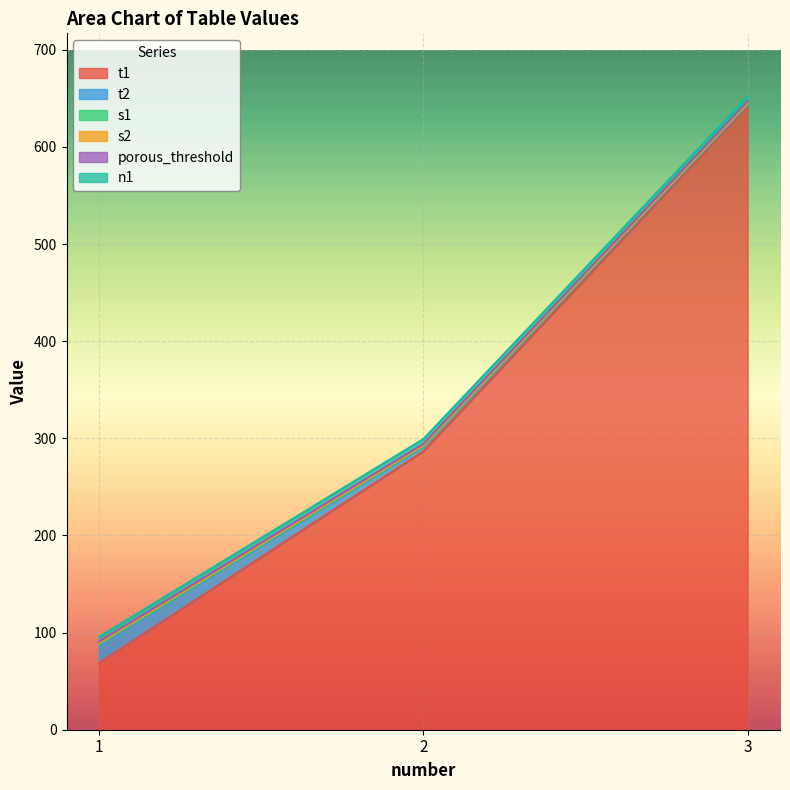

Reading left to right, list all the values displayed in this chart.

t1: 1=68.5	2=286.6	3=641.7
t2: 1=19.0	2=4.5	3=2.0
s1: 1=0.7	2=0.7	3=0.7
s2: 1=0.9	2=0.9	3=0.9
porous_threshold: 1=1.5	2=1.5	3=1.5
n1: 1=5.0	2=5.0	3=5.0